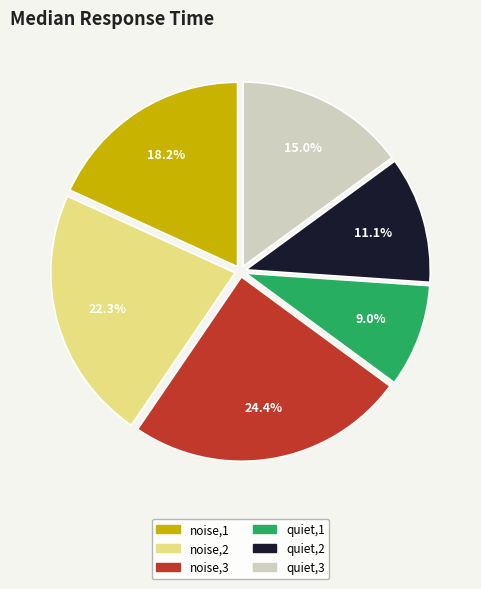

The quiet,2 slice represents 22% of the pie. True or false?

False